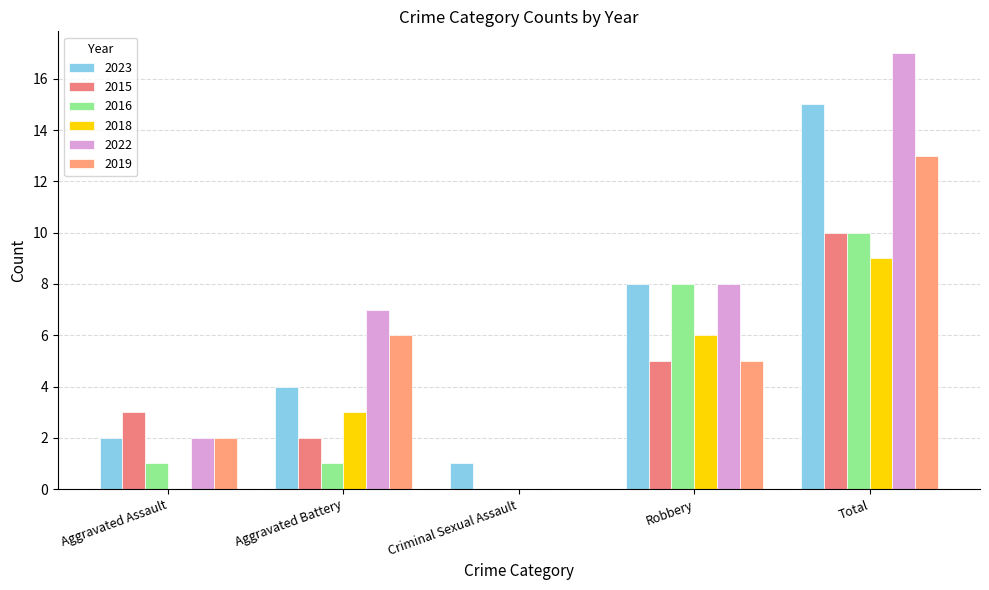

List the series in order of their peak value, highest first.

2022, 2023, 2019, 2015, 2016, 2018